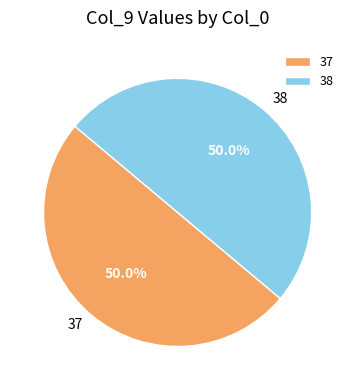

To the nearest percent, what is the combined percentage of 37 and 38?

100%